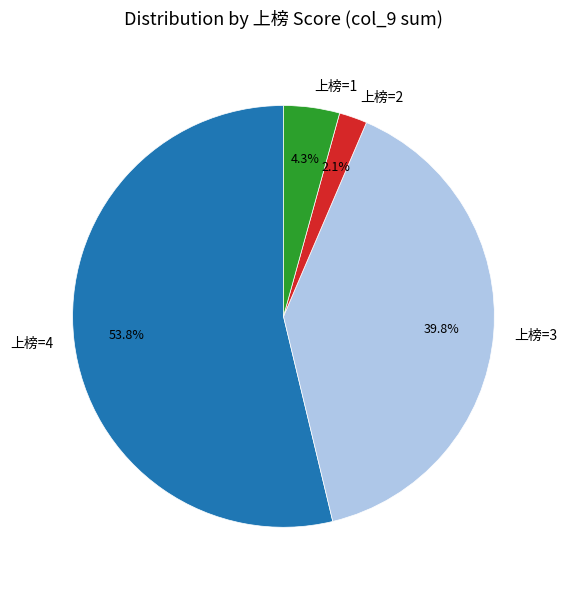

How many segments does this pie chart have?

4